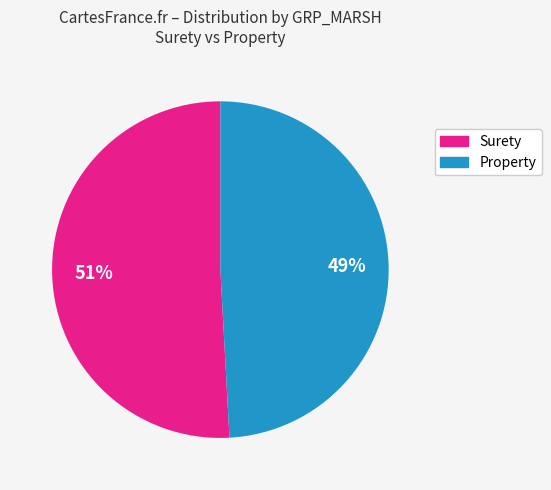

How many slices are in this pie chart?

2